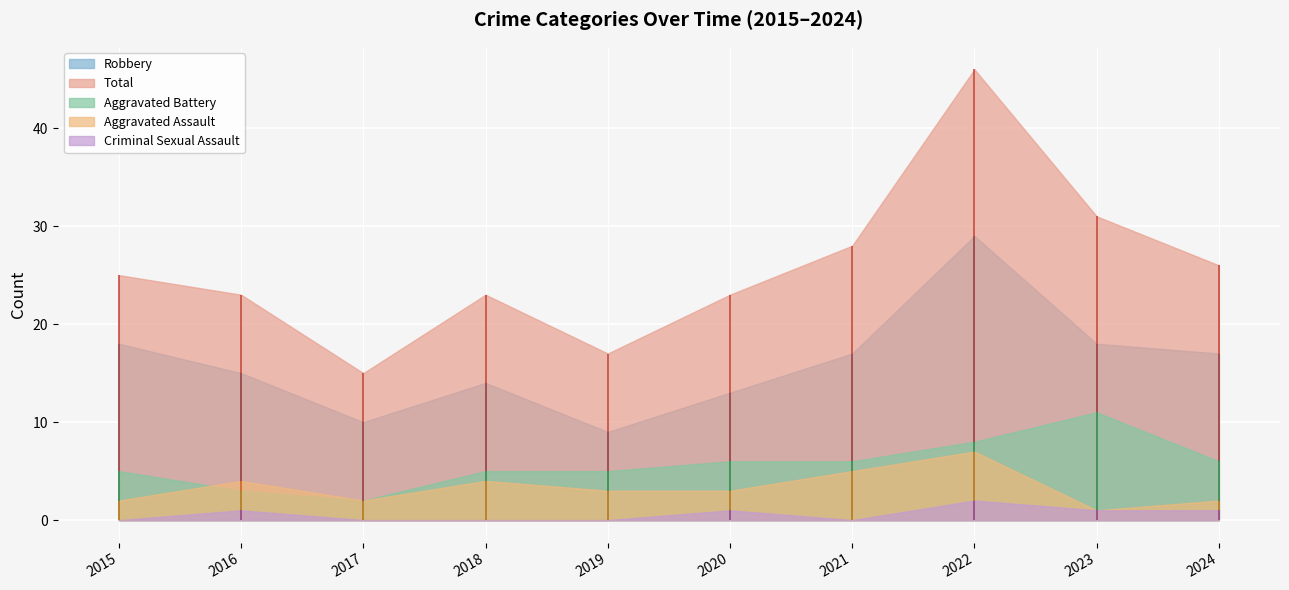

True or false: Aggravated Battery and Total intersect in this chart.

False